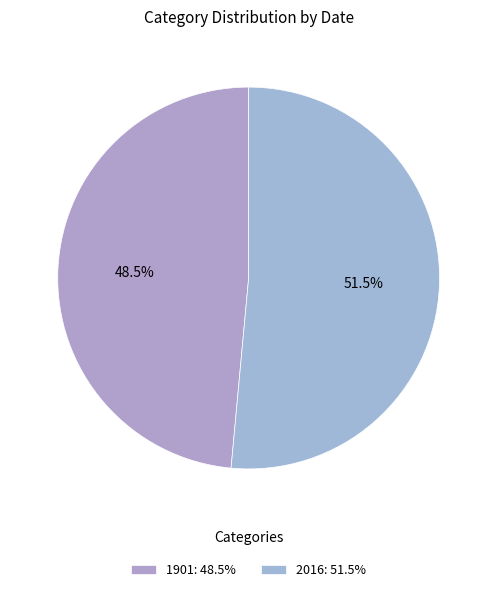

Combined, what portion of the pie is 1901 and 2016?

100.0%